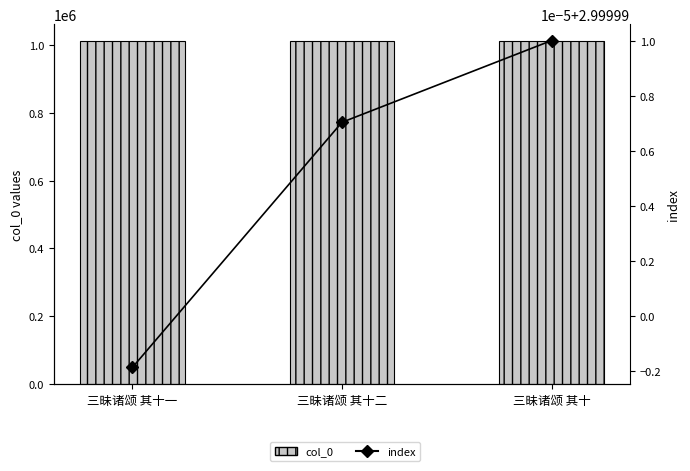

What is the minimum value for index?

3.0